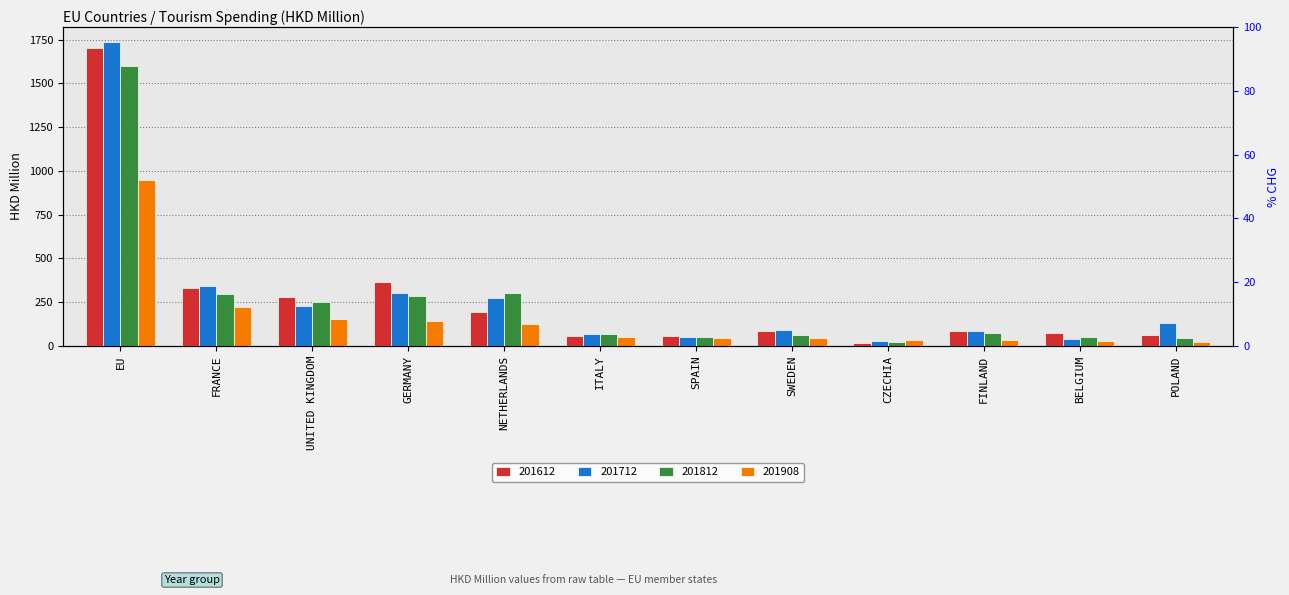

What is the value of the 201908 bar at the 11th from the left?

26.2